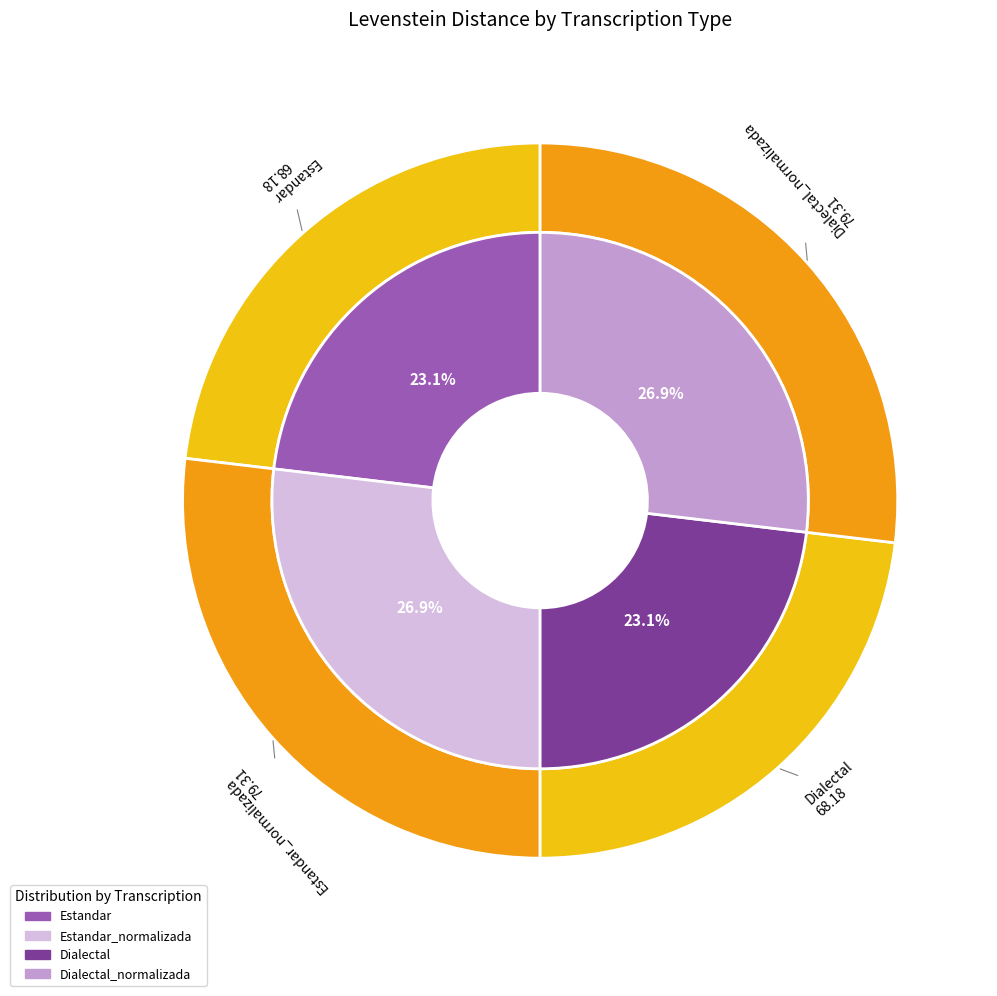

Which slice is the largest?

Estandar_normalizada